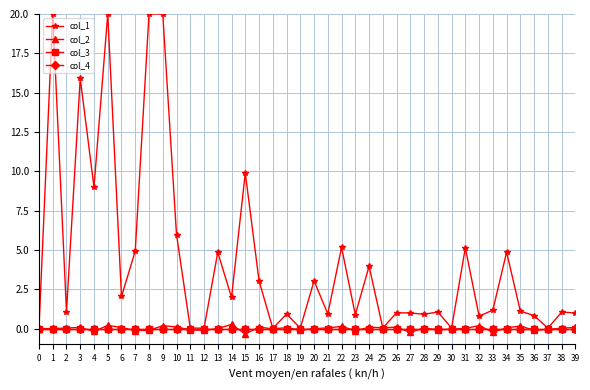

Is this an area chart (filled region under the line)?

No